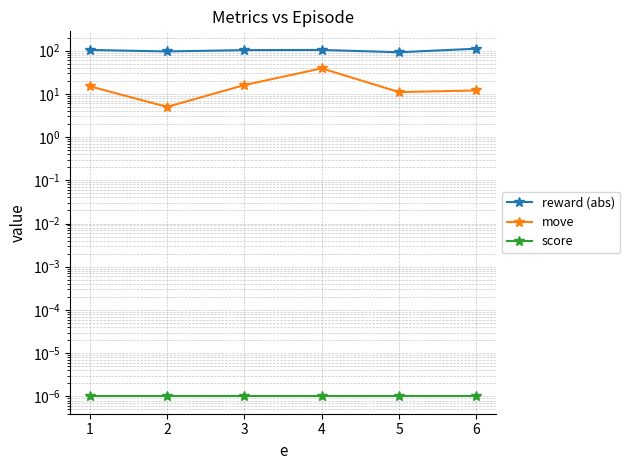

True or false: score and reward (abs) intersect in this chart.

False